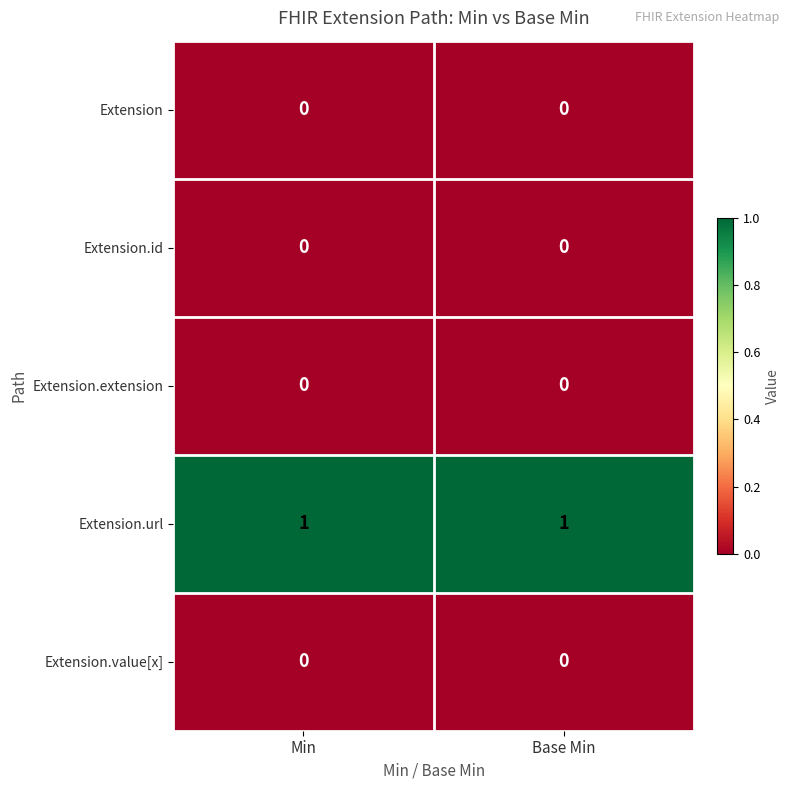

Which series has the largest total across all categories?

Extension.url